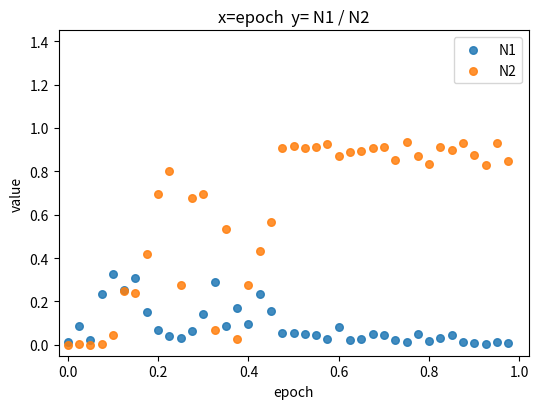

What are all the series names shown in the legend?

N1, N2